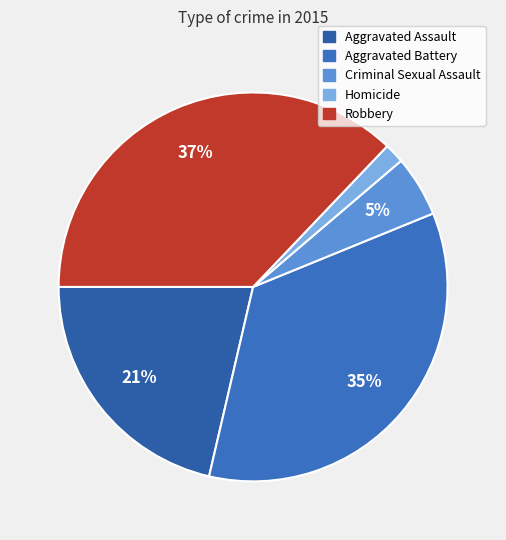

Is it true that Criminal Sexual Assault is 1% of the pie?

False